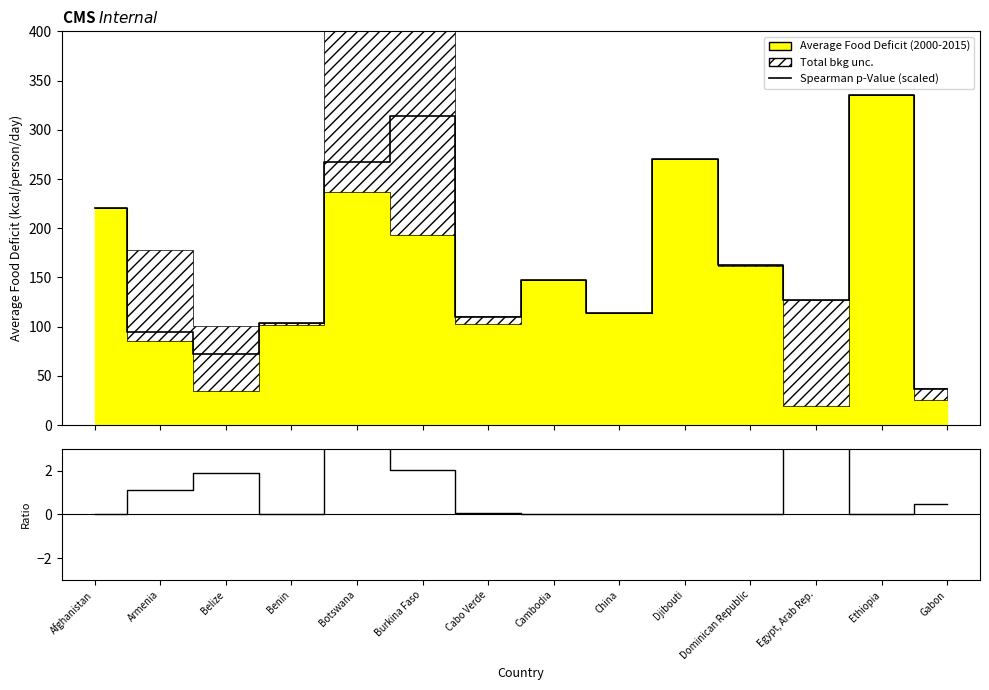

Where is the first local minimum for Spearman p-Value (scaled)?

Belize